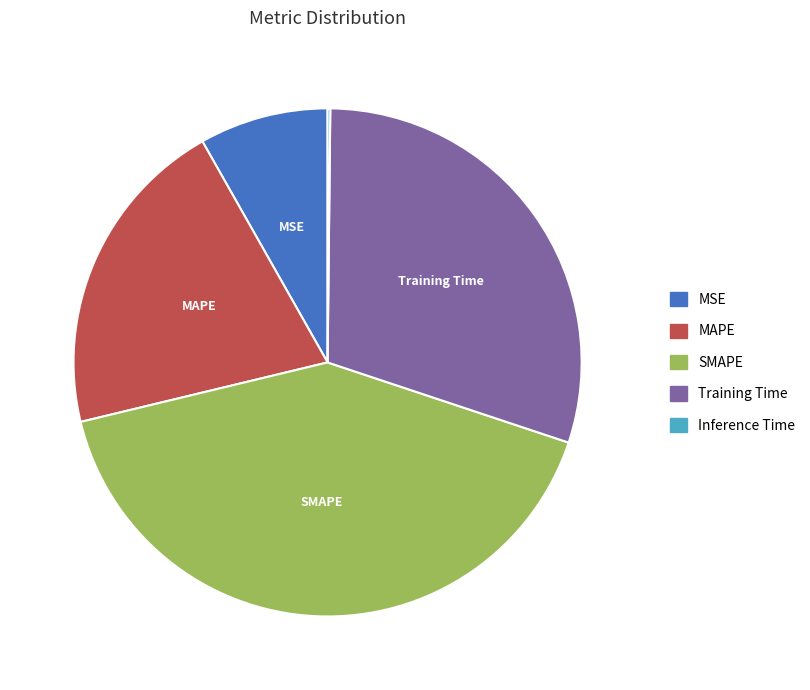

Which category has the biggest portion of the pie?

SMAPE